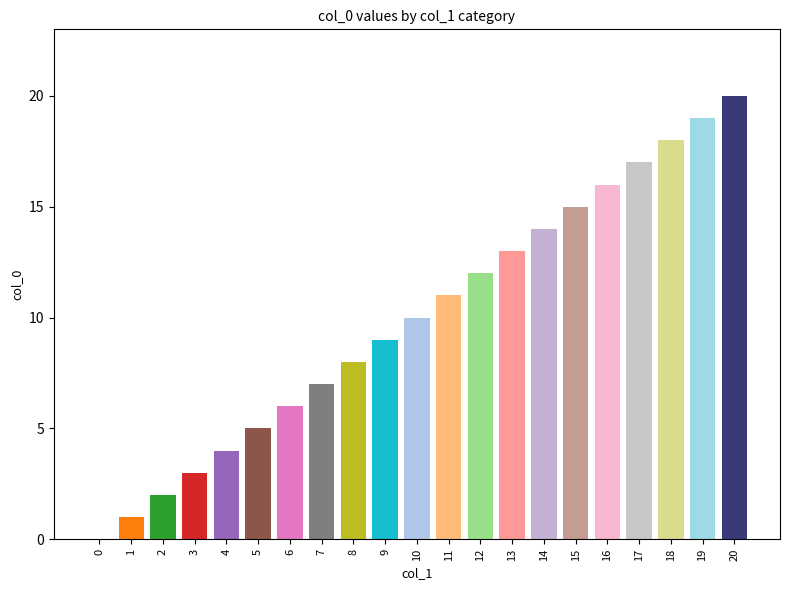

Reading right to left, list all the values displayed in this chart.

20=20	19=19	18=18	17=17	16=16	15=15	14=14	13=13	12=12	11=11	10=10	9=9	8=8	7=7	6=6	5=5	4=4	3=3	2=2	1=1	0=0